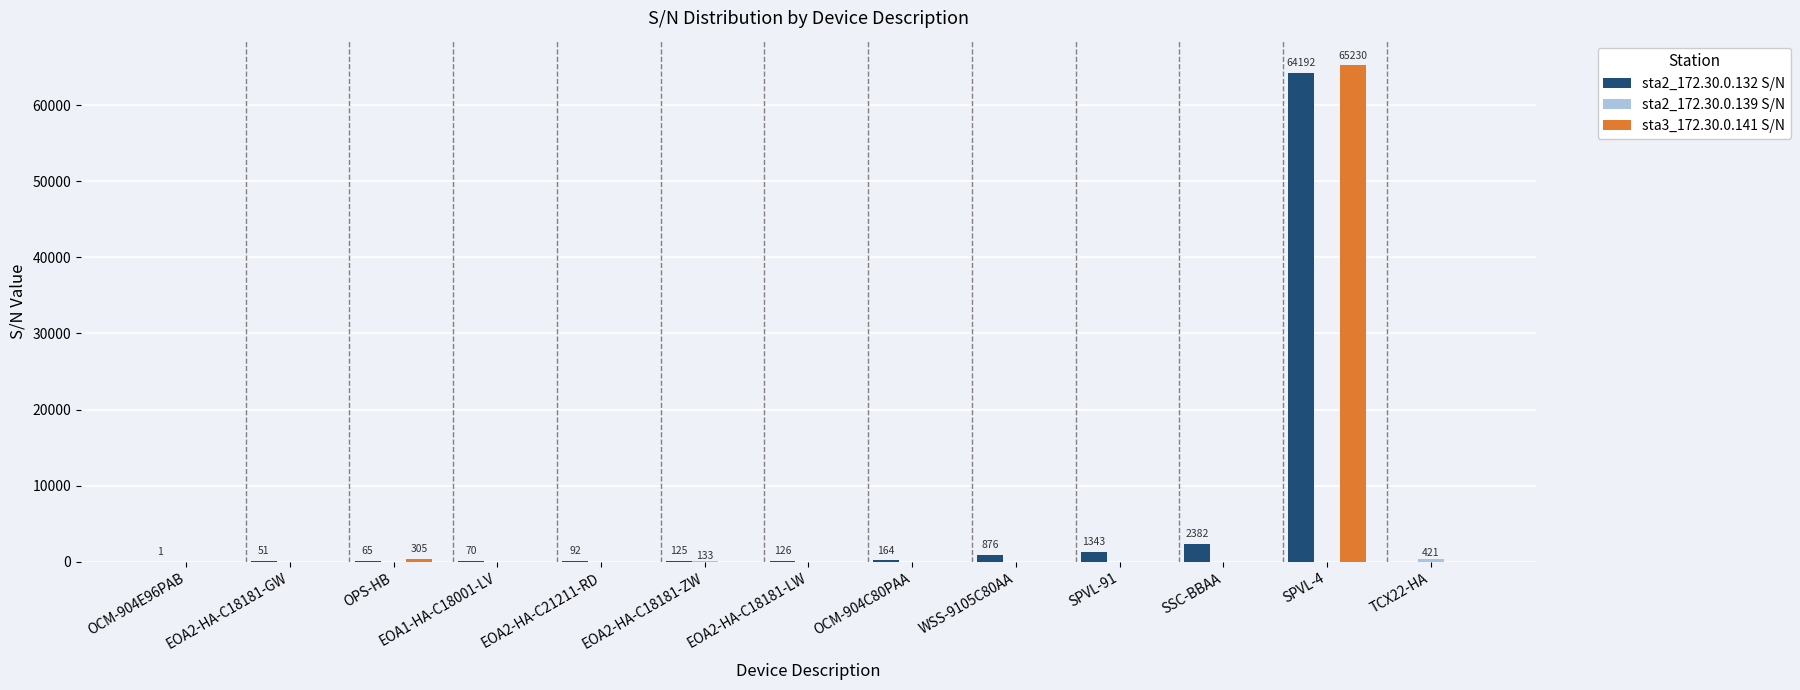

Is it true that sta2_172.30.0.132 S/N equals 126 at EOA2-HA-C18181-LW?

True